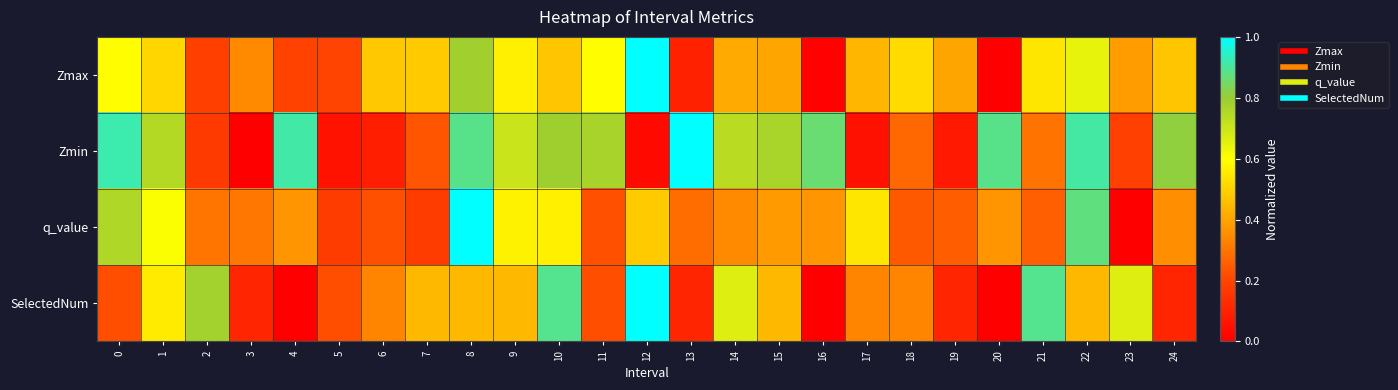

Which label corresponds to the smallest value in the chart?

20